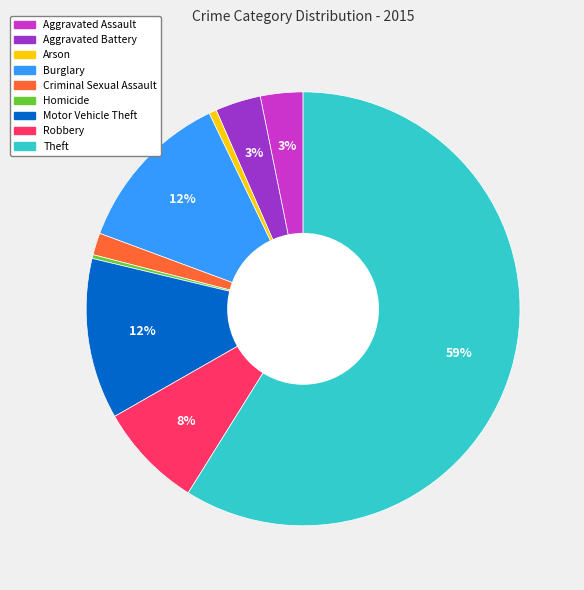

Do Homicide and Burglary together represent more than half of the pie?

No